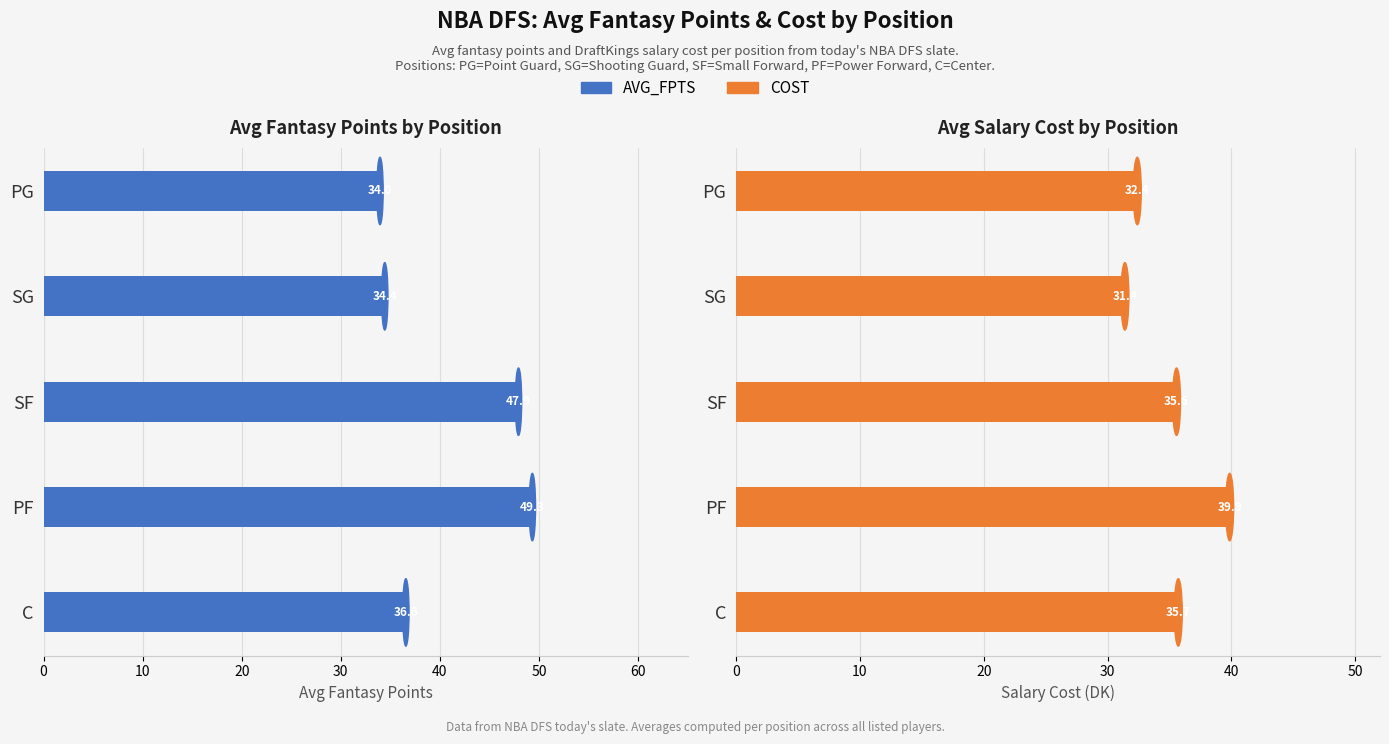

The value of AVG_FPTS at PF is 23.0. True or false?

False